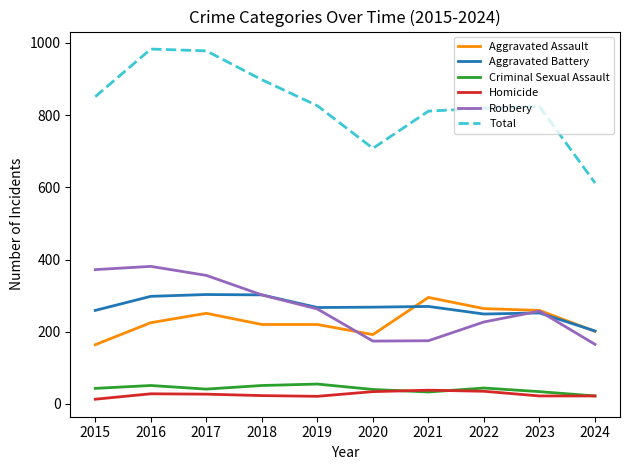

True or false: Aggravated Assault and Criminal Sexual Assault cross at least once.

False